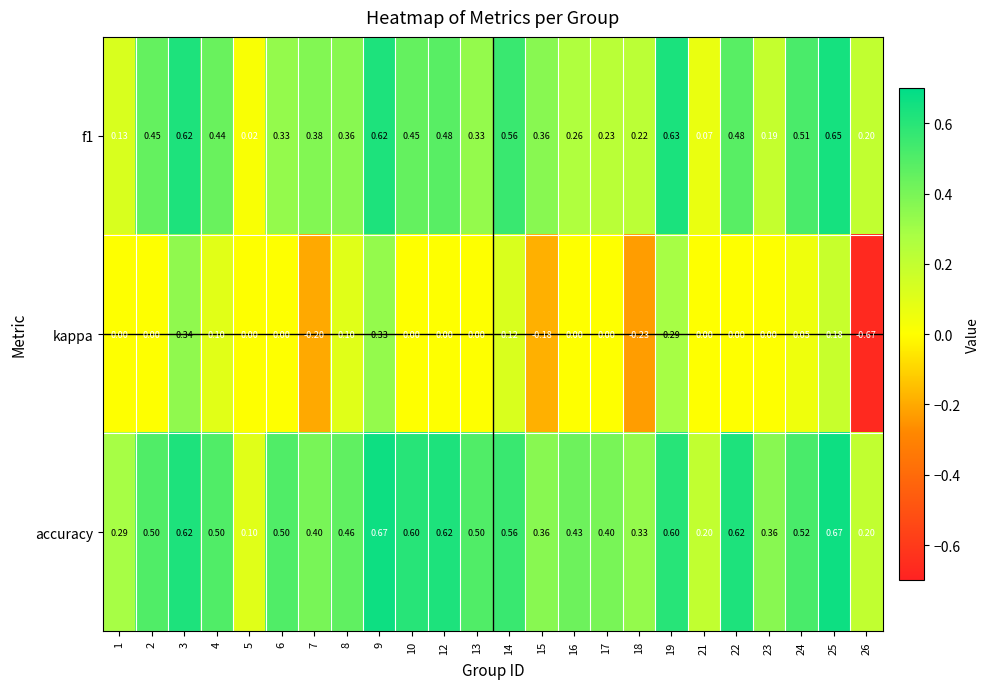

Is the value of f1 at 17 greater than the value of kappa at 12?

Yes